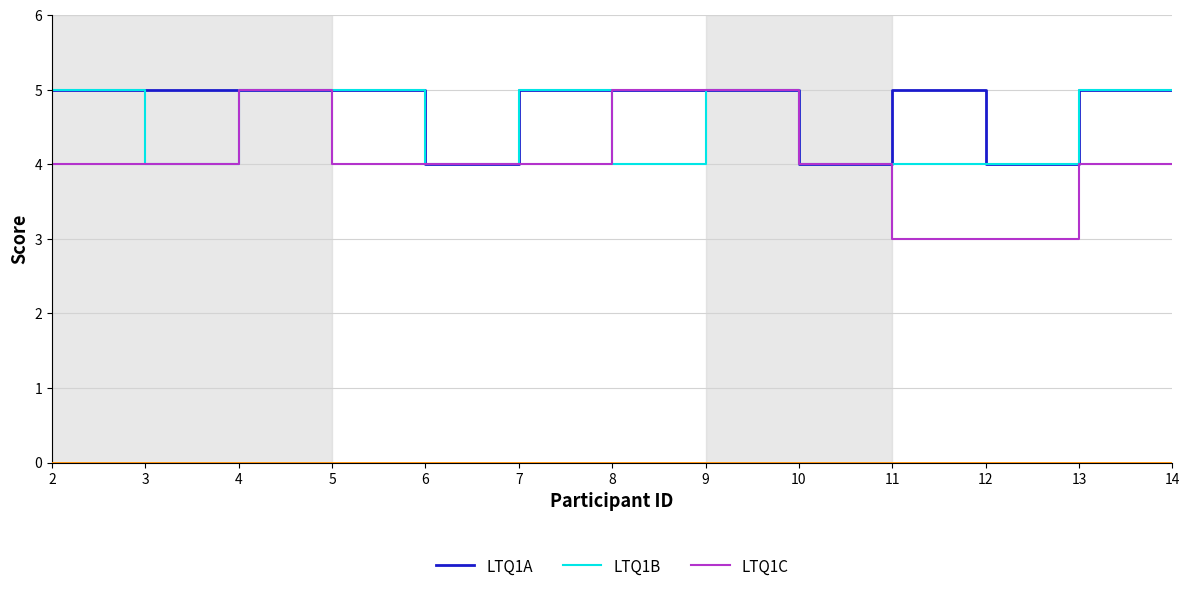

Is the value of LTQ1A at 2 greater than the value of LTQ1C at 6?

Yes